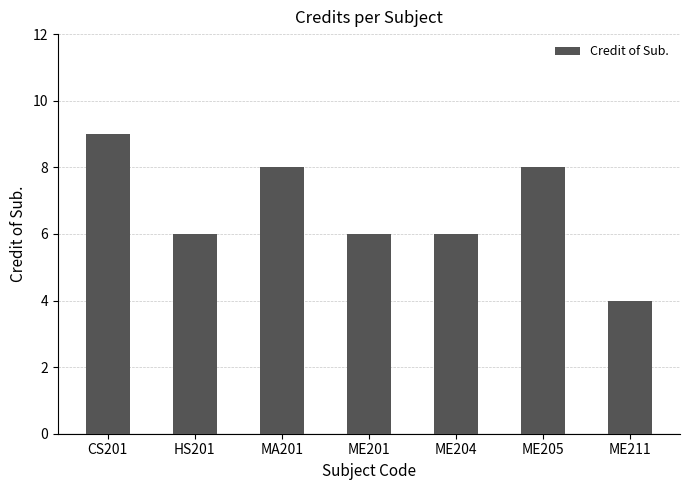

The value at CS201 is 9. True or false?

True